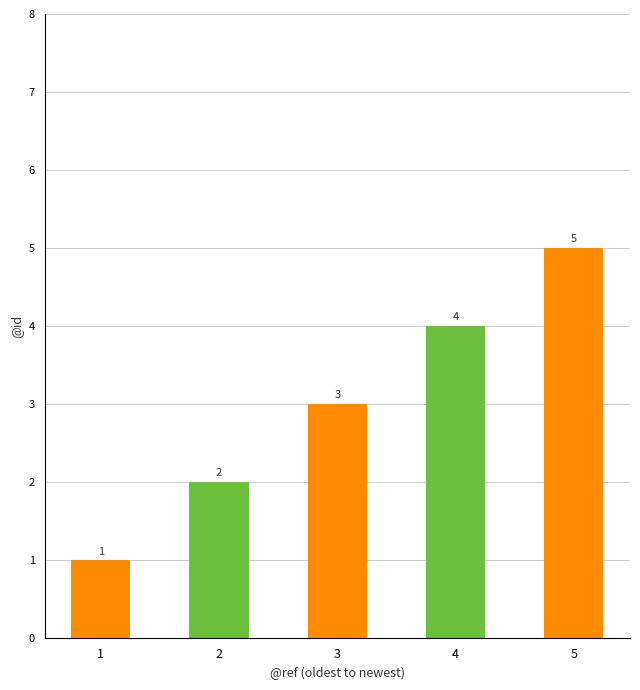

Does the chart contain any negative values?

No